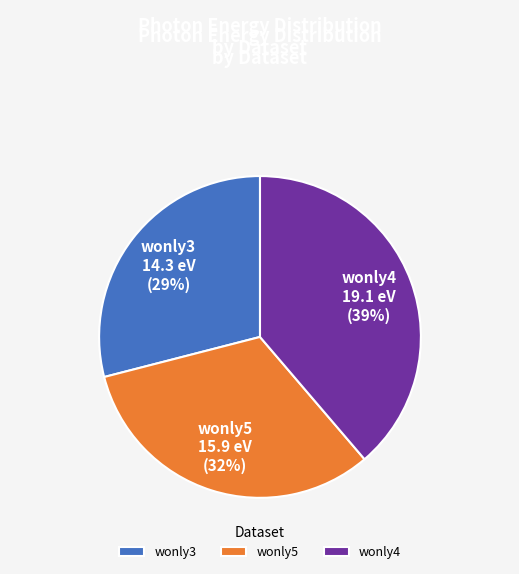

Is the sum of wonly3 and wonly5 greater than half?

Yes